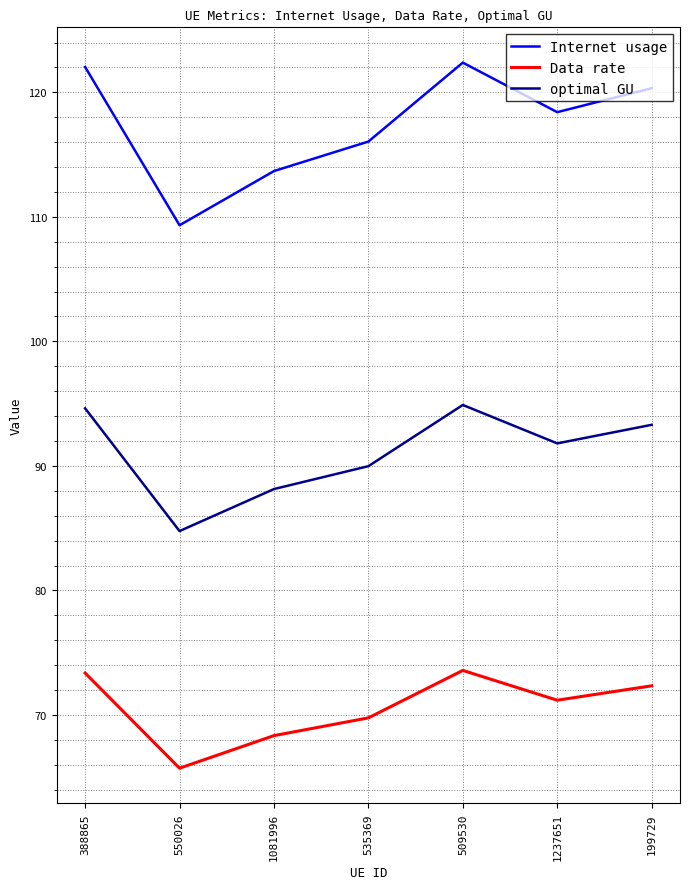

The value of Internet usage at 1237651 is 118.4. True or false?

True